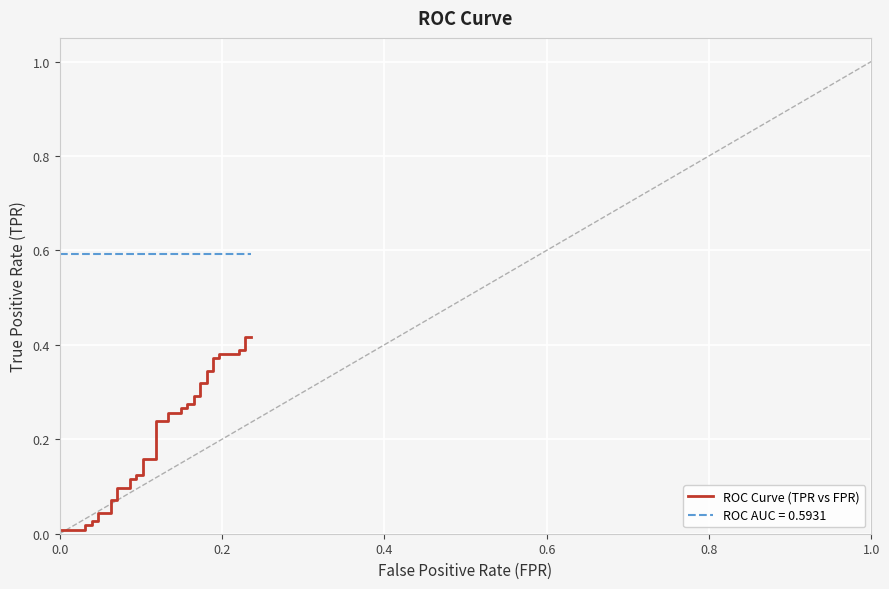

Does the chart display data point markers on the line(s)?

No